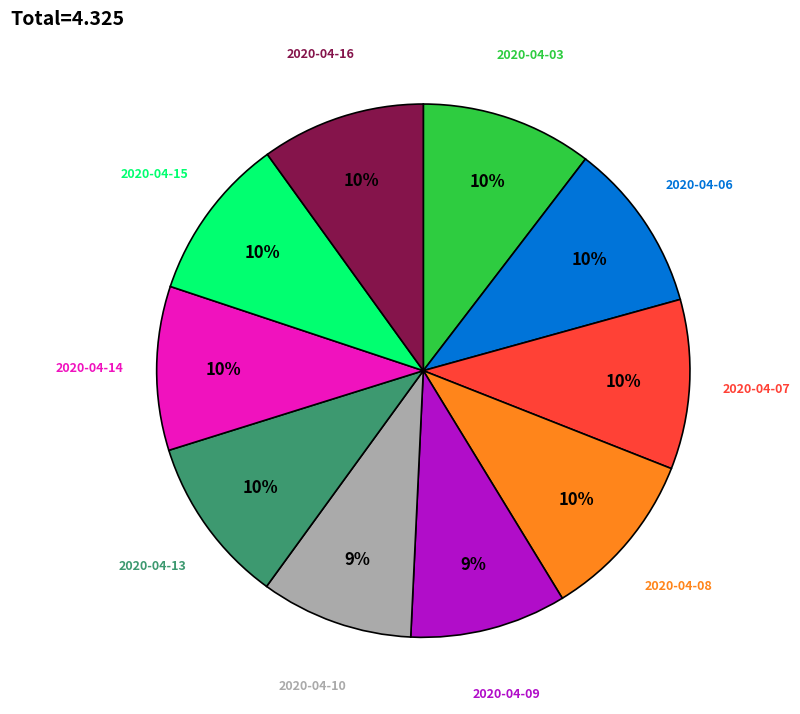

Does any single category account for the majority?

No